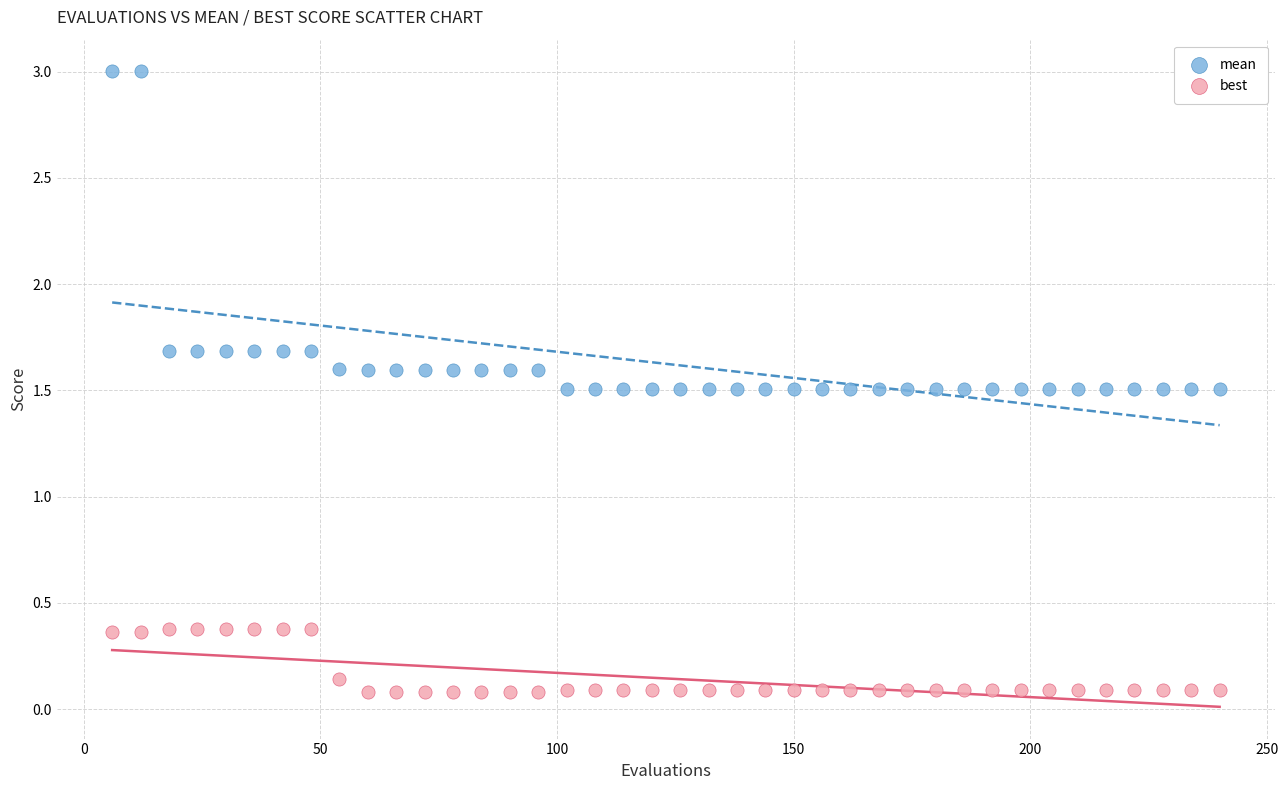

Across all data points, what is the range of Y values (max minus min)?

2.9